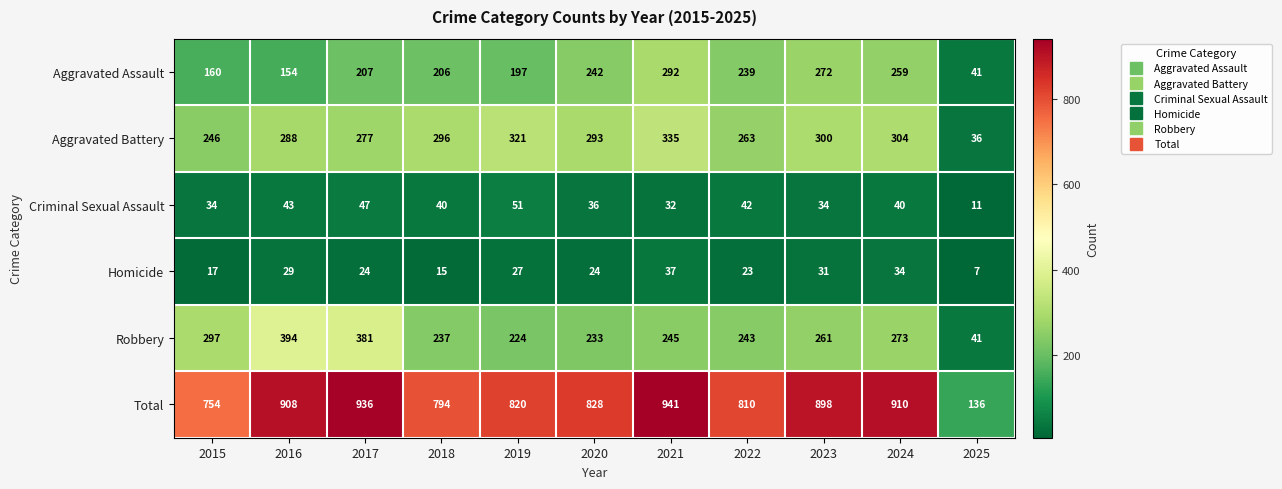

What is the minimum value shown in the chart?

7